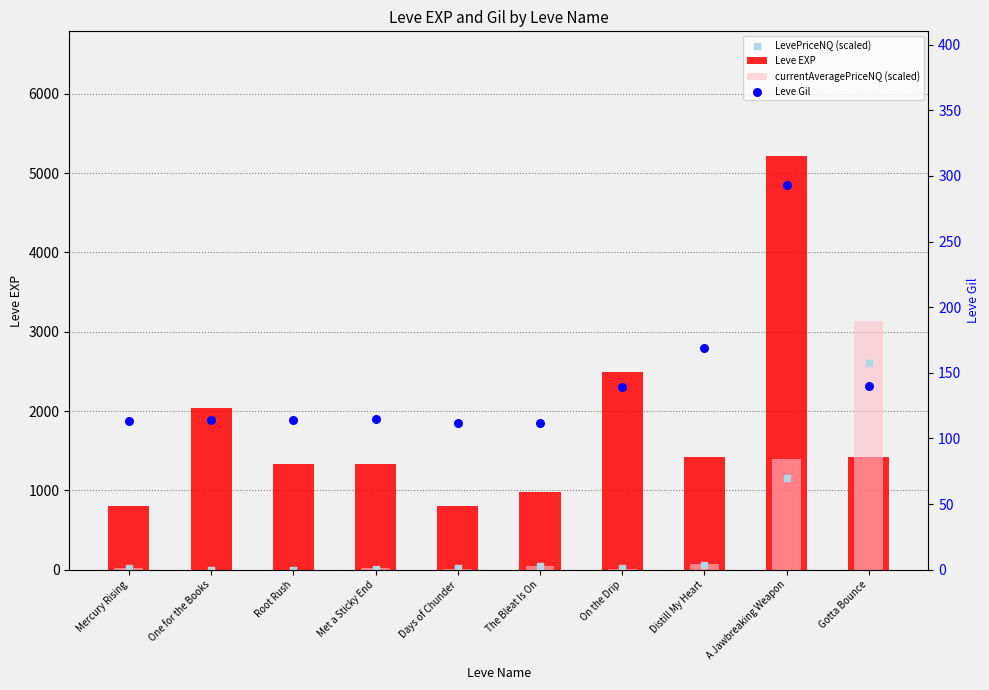

Is the value of LevePriceNQ (scaled) at On the Drip greater than the value of currentAveragePriceNQ (scaled) at Root Rush?

Yes